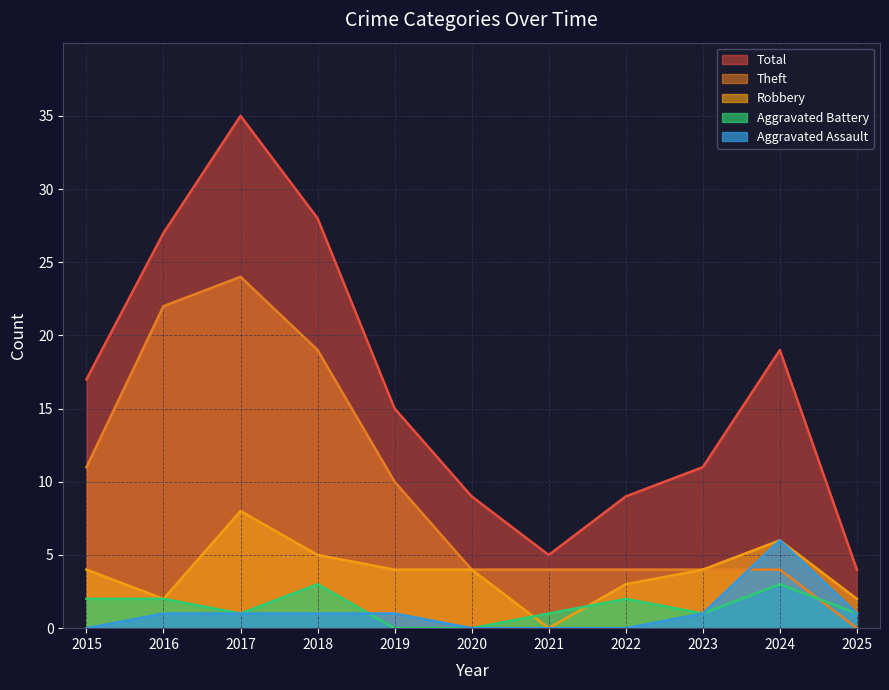

Reading right to left, what are all the values shown in this chart?

Robbery: 2	6	4	3	0	4	4	5	8	2	4
Theft: 0	4	4	4	4	4	10	19	24	22	11
Aggravated Battery: 1	3	1	2	1	0	0	3	1	2	2
Aggravated Assault: 1	6	1	0	0	0	1	1	1	1	0
Total: 4	19	11	9	5	9	15	28	35	27	17